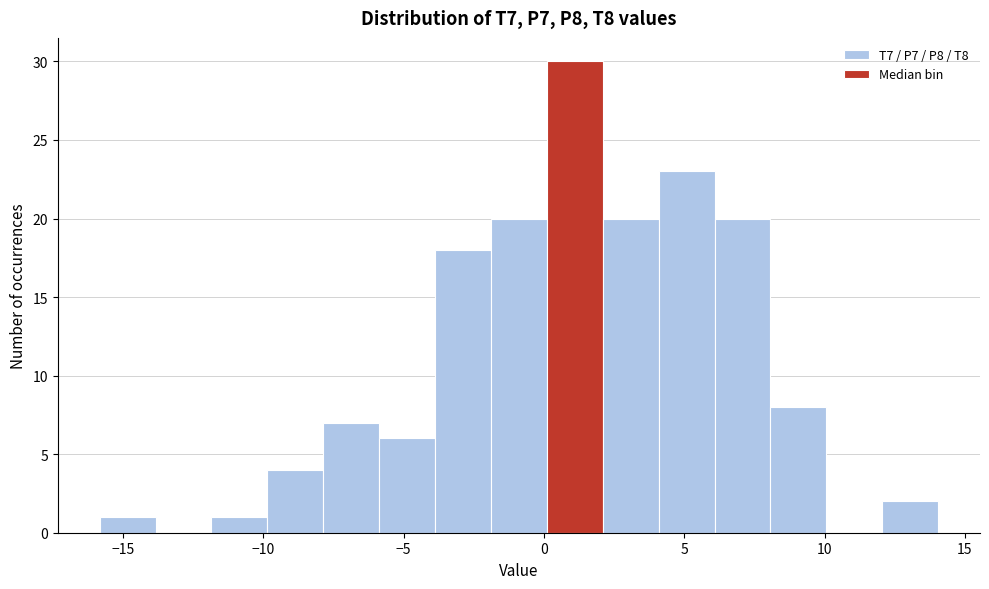

Read against the x-axis, roughly where is the centre of the tallest bar?

1.0